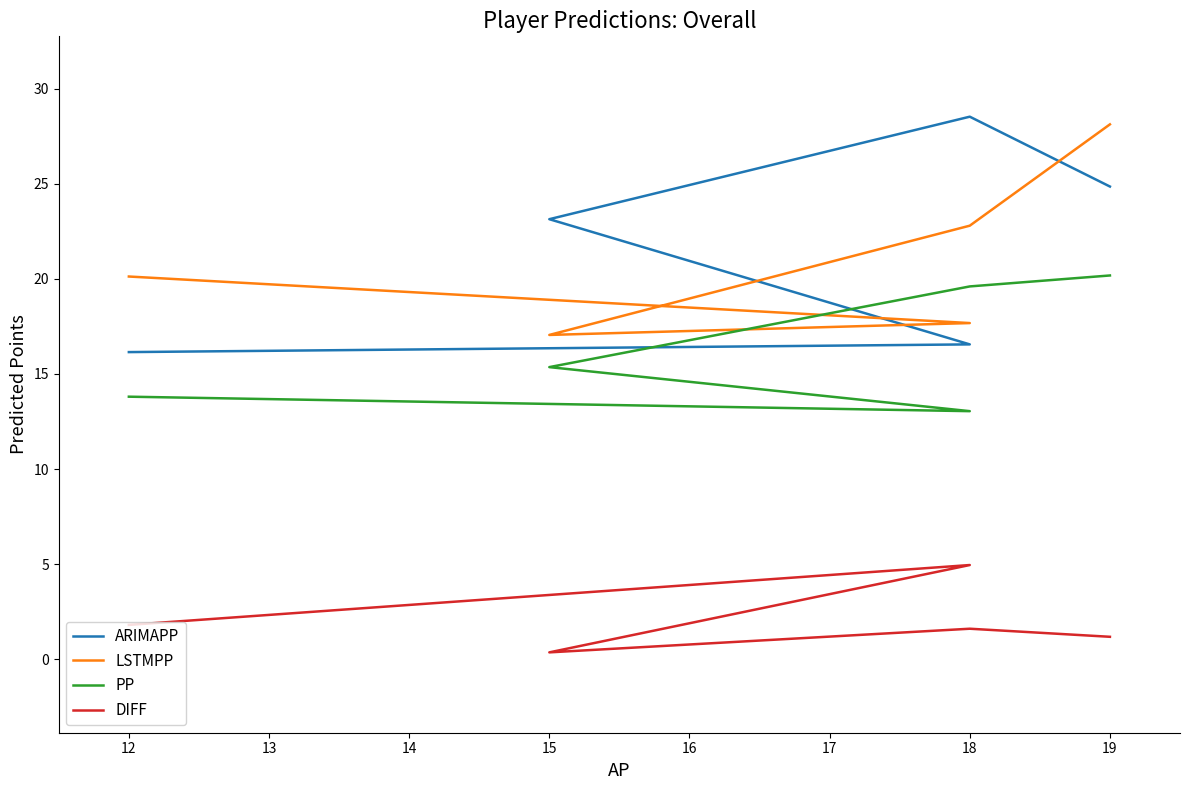

Which series has the largest total across all categories?

ARIMAPP